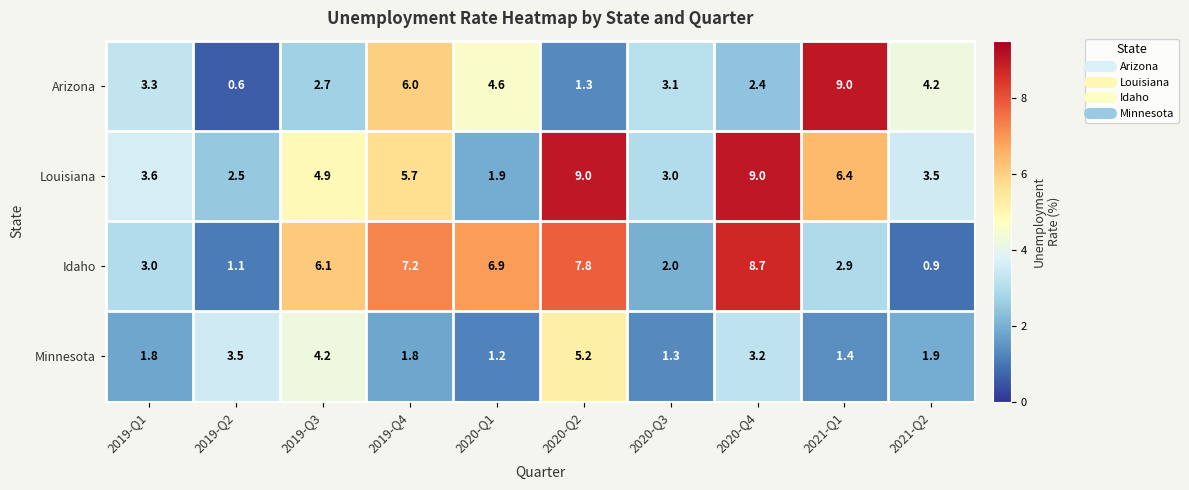

What is the total value across all series at 2020-Q1?

14.6